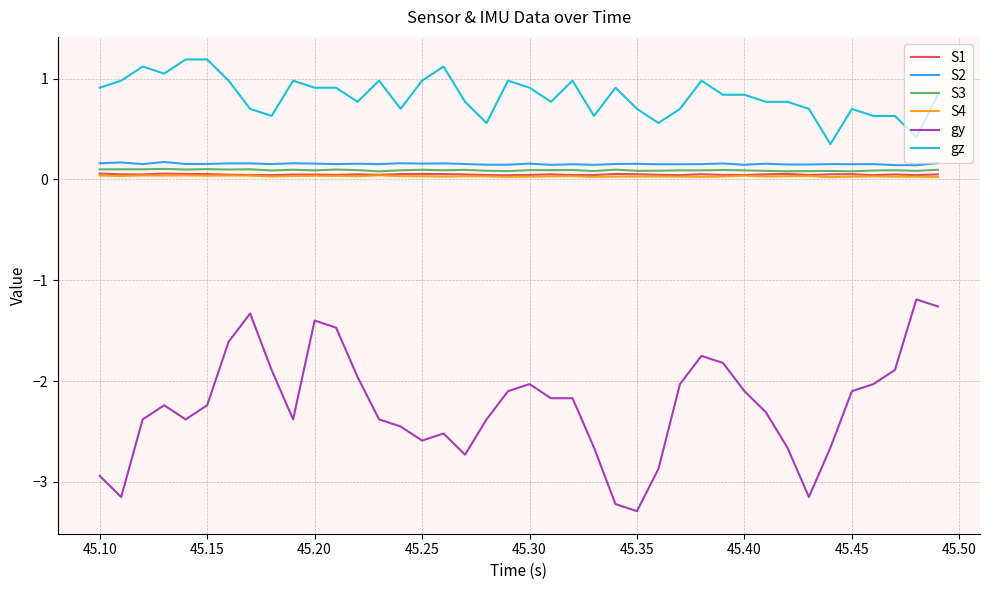

What is the minimum value shown in the chart?

-3.3